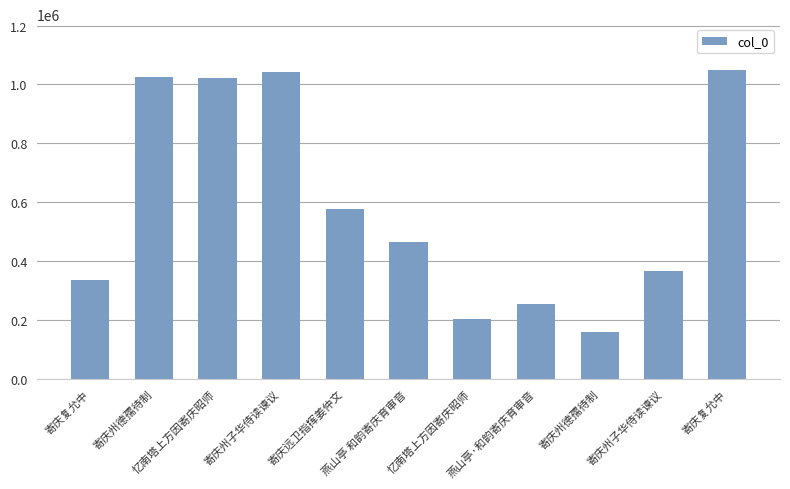

What is the sum of all values?

6500238